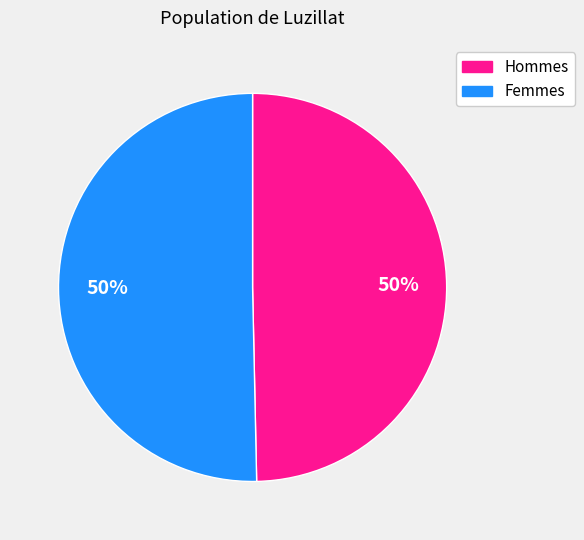

To the nearest percent, what is the average slice percentage?

50%